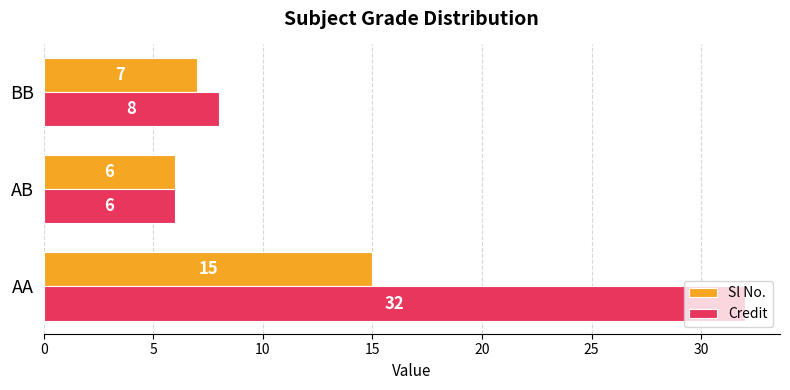

The value of Credit at AA is 11. True or false?

False